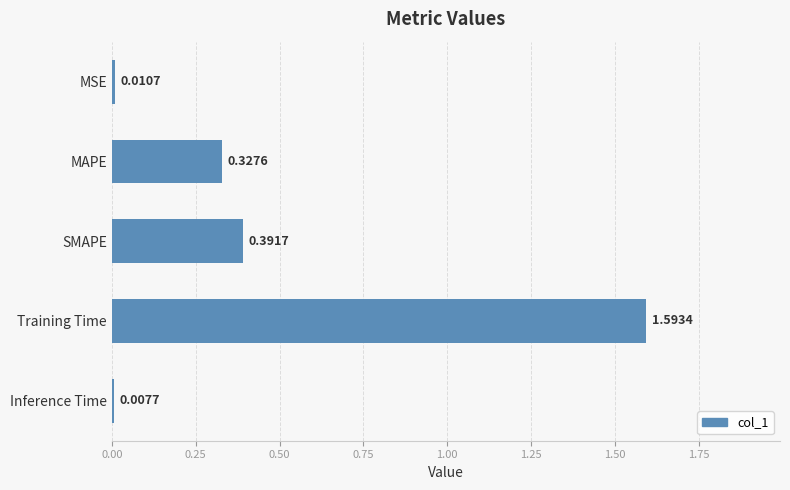

What is the difference between the maximum and minimum values?

1.6